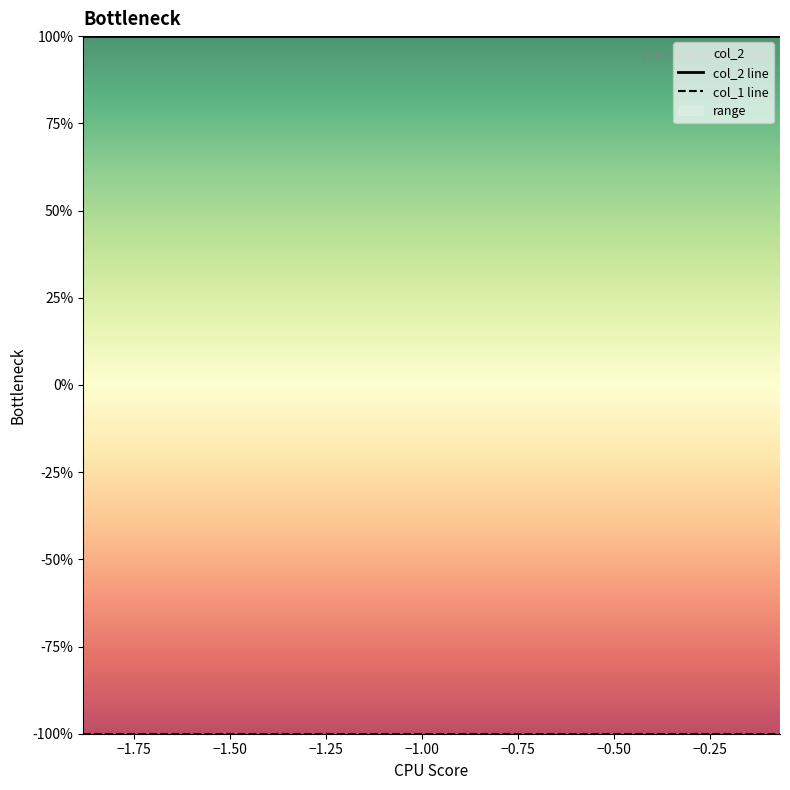

True or false: col_2 line and col_1 line cross at least once.

False